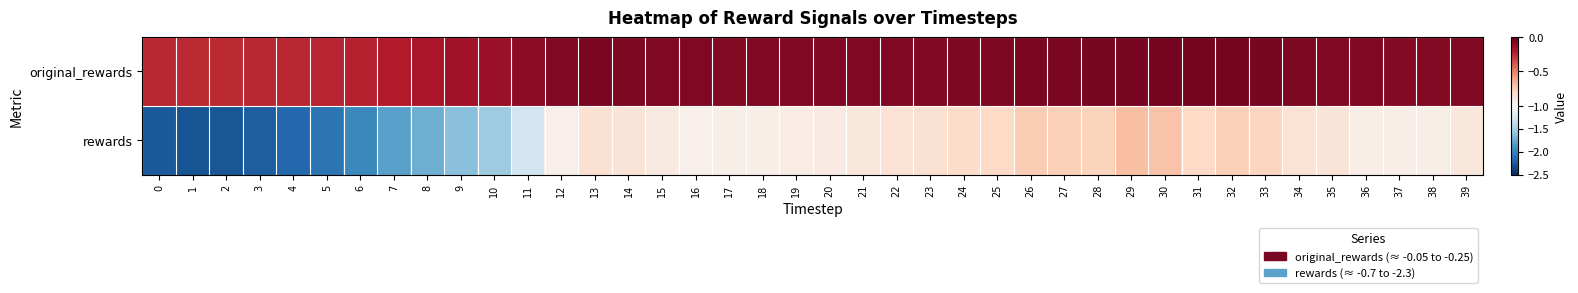

Which series changed the most between 7 and 30?

rewards